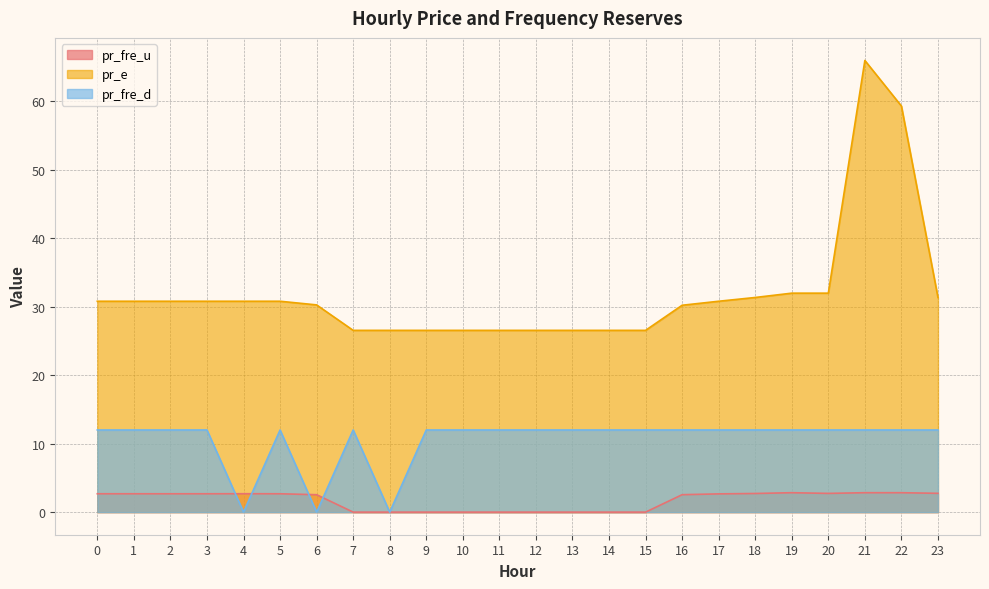

Is the value of pr_fre_d at 17 greater than the value of pr_e at 9?

No